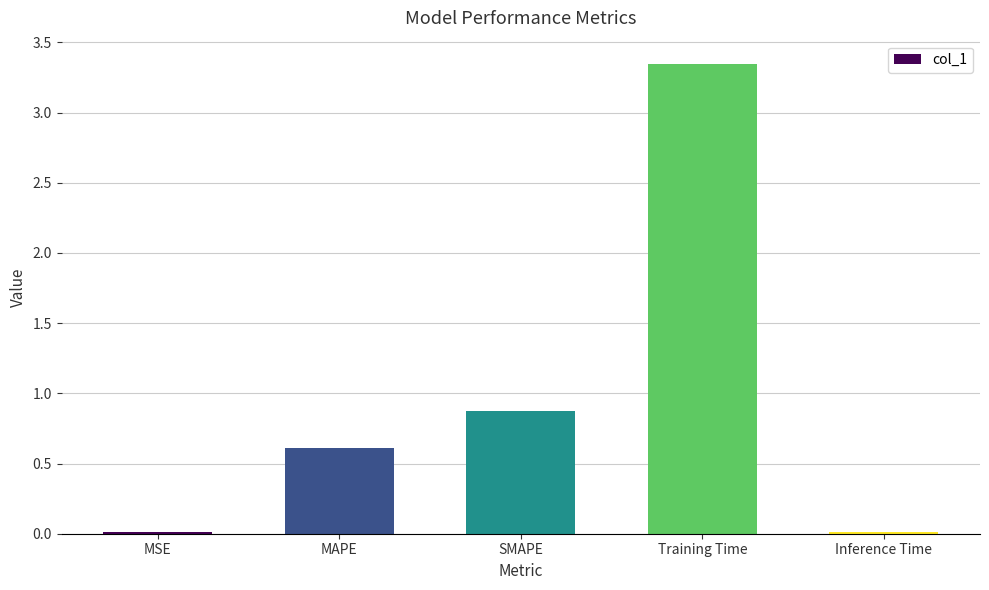

True or false: the data shows 0.9 at SMAPE.

True